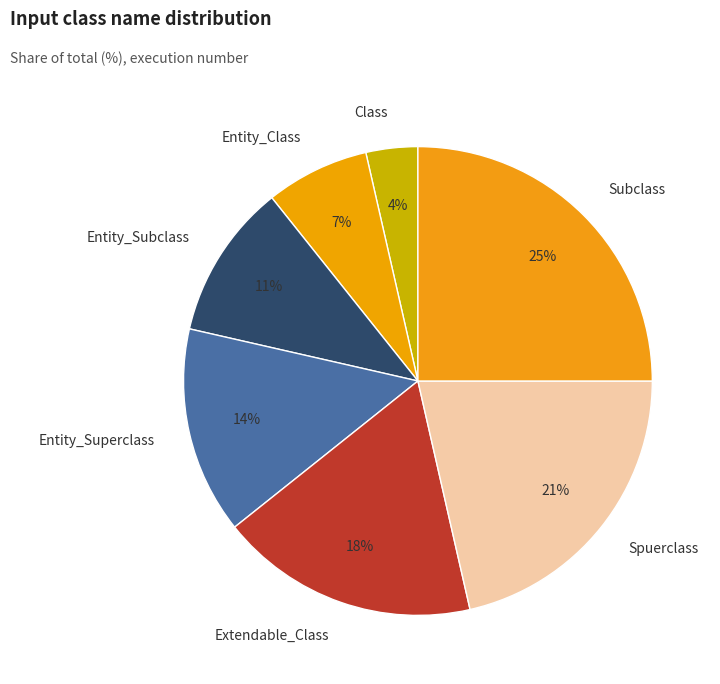

To the nearest percent, what percentage of the pie is Extendable_Class?

18%